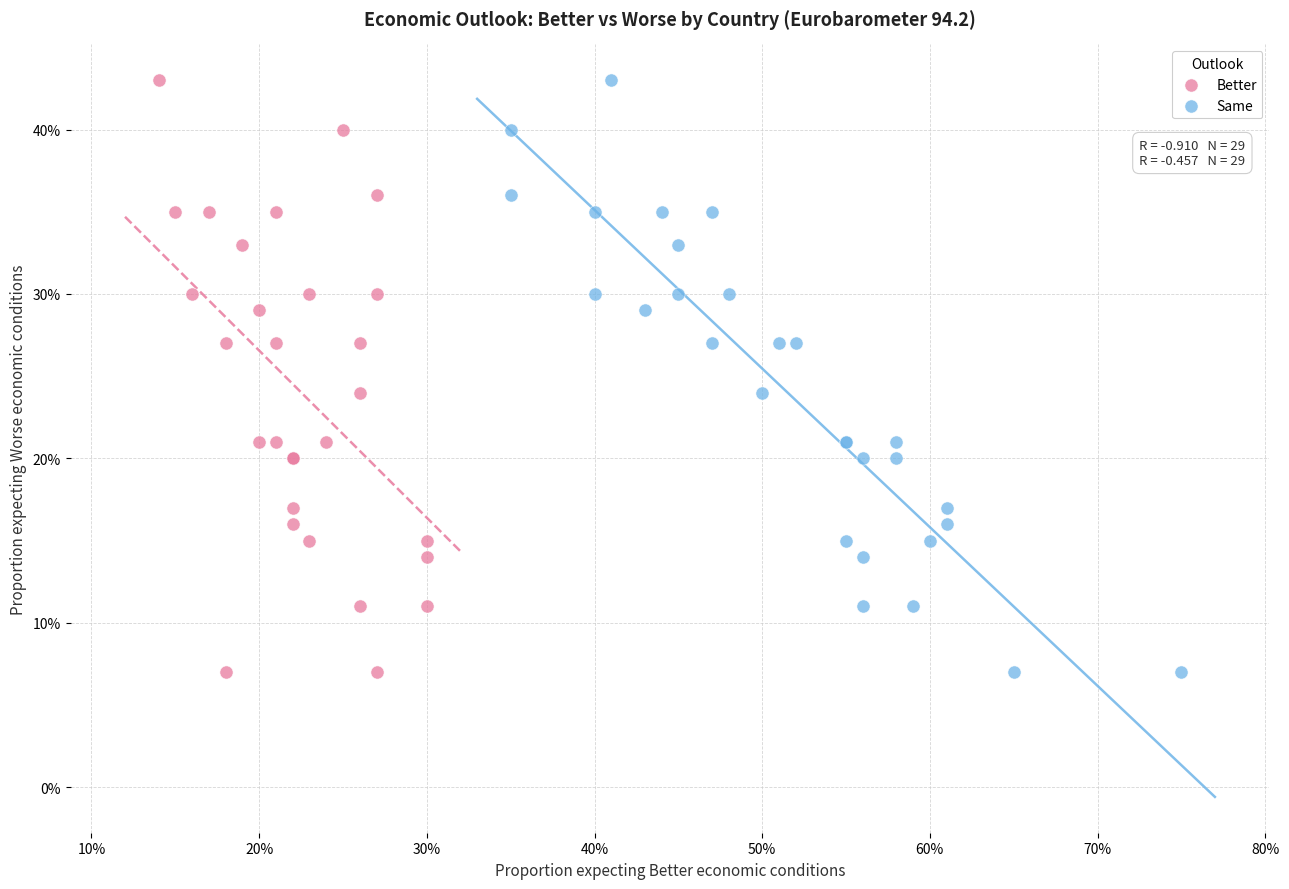

What are all the series names shown in the legend?

Better, Same